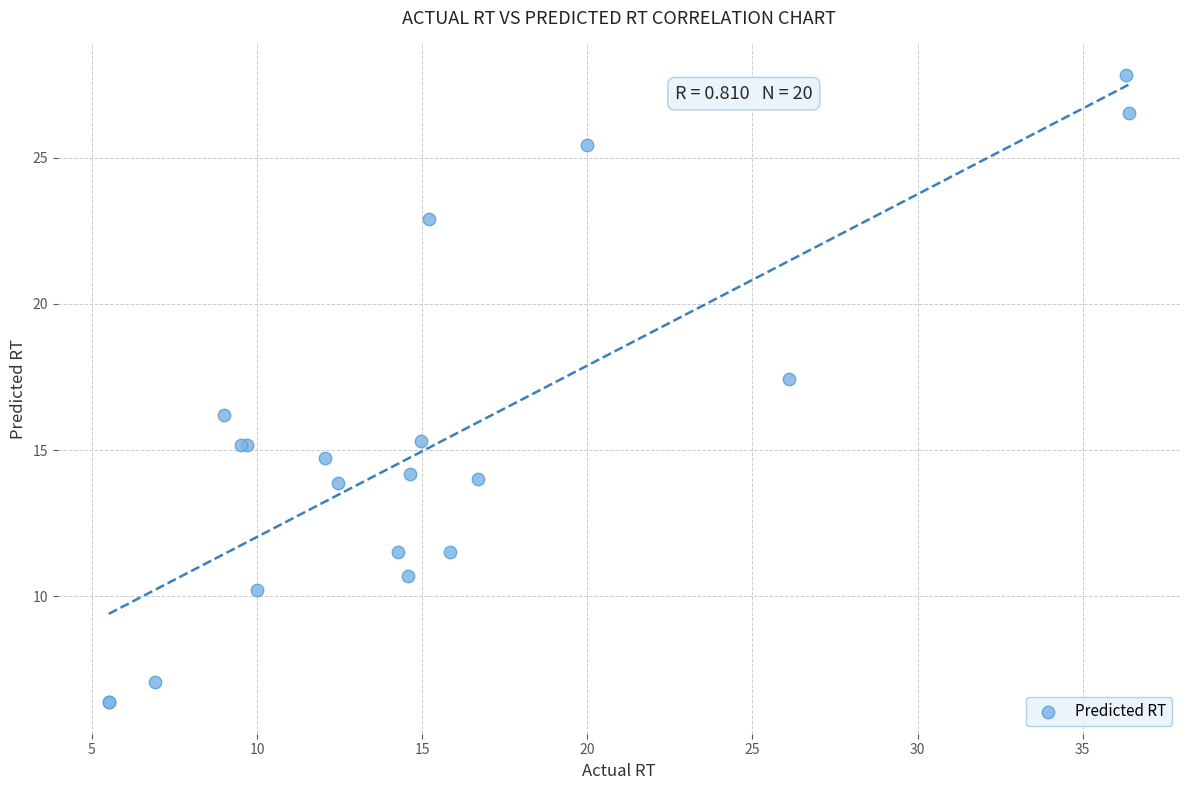

What Y value in the scatter plot is closest to 17?

17.4